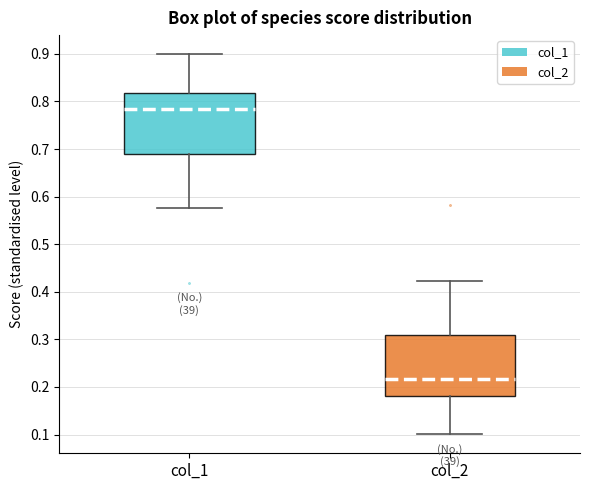

Where is the lower edge of the box for col_2 on the y-axis? The values are not printed on the chart, so give them approximately, as read against the axis.

0.18